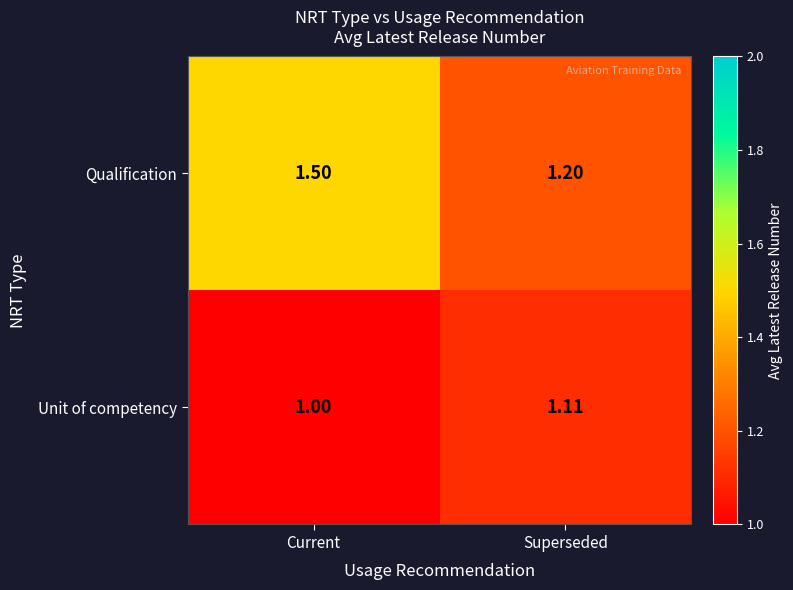

Which label corresponds to the smallest value in the chart?

Current